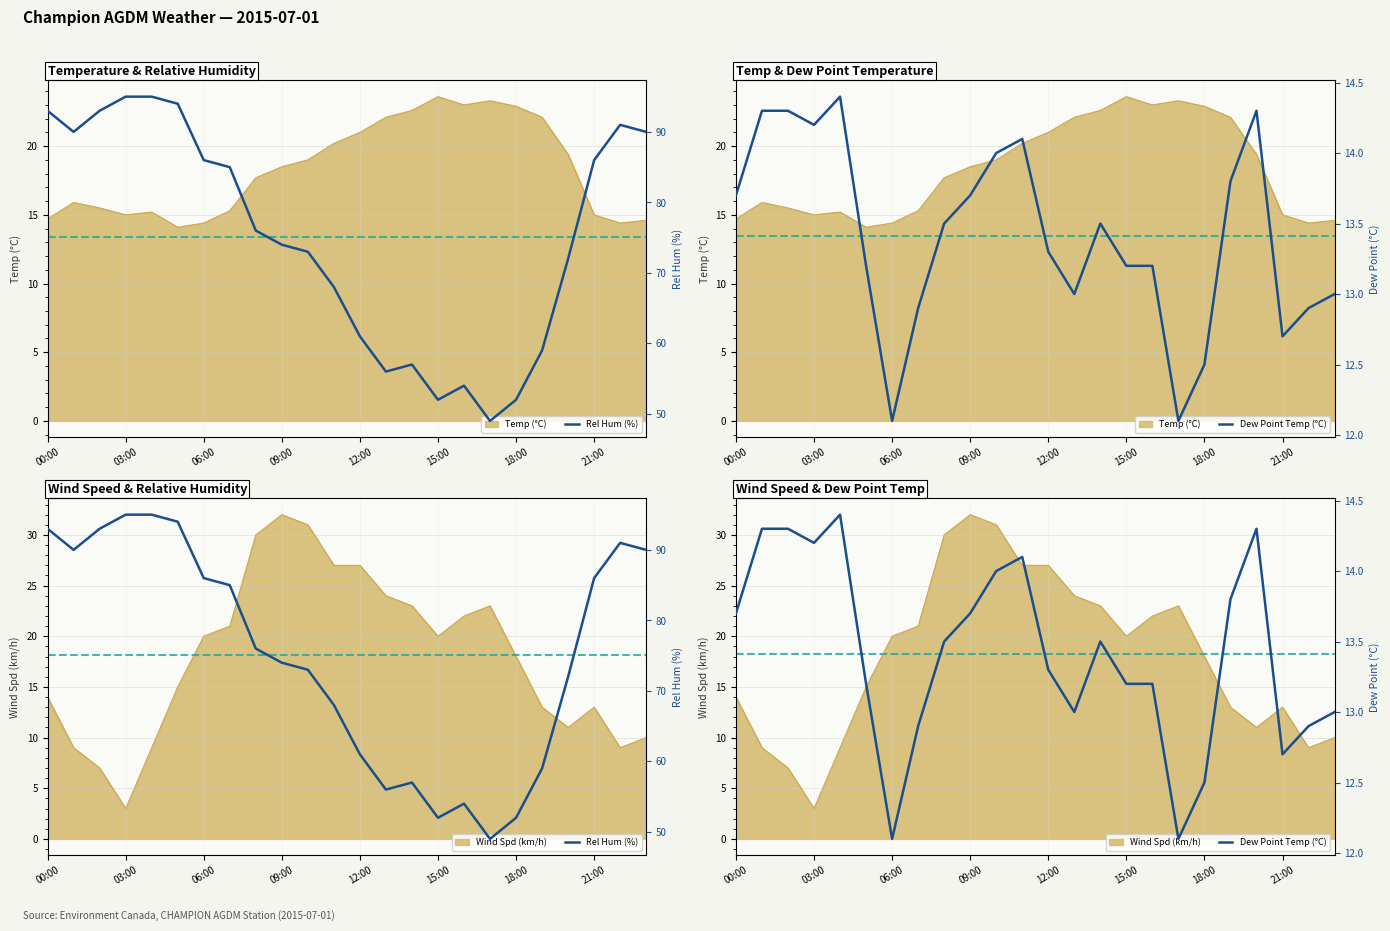

True or false: Rel Hum (%) and Dew Point Temp (°C) intersect in this chart.

False